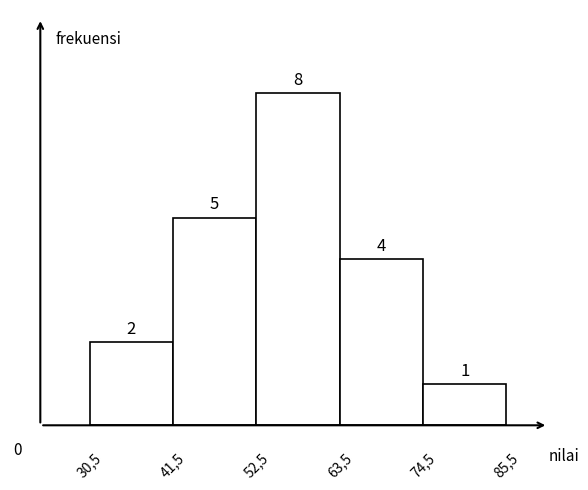

Reading right to left, transcribe all the data shown in this chart.

74,5=1	63,5=4	52,5=8	41,5=5	30,5=2